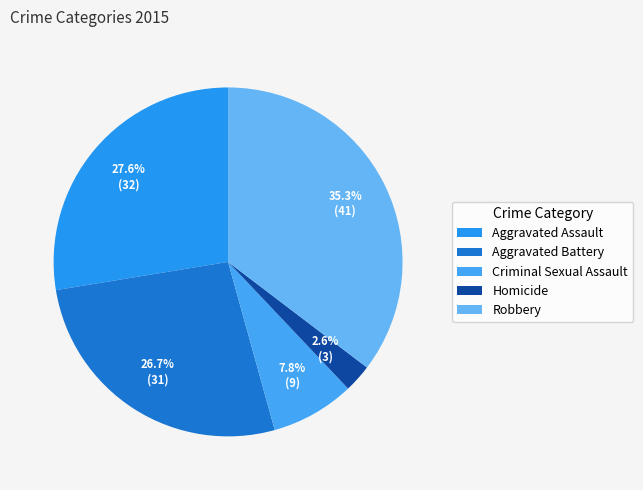

Which slice is the largest?

Robbery